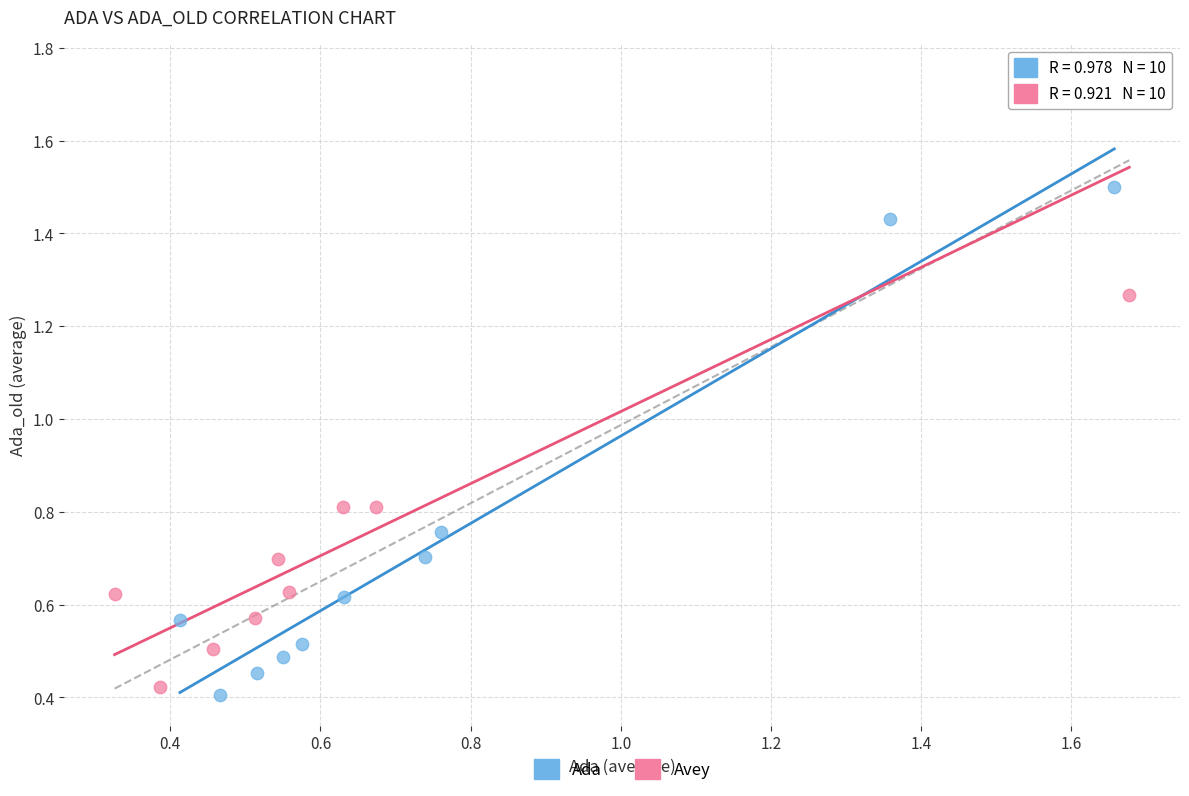

What are all the series names shown in the legend?

Ada, Avey